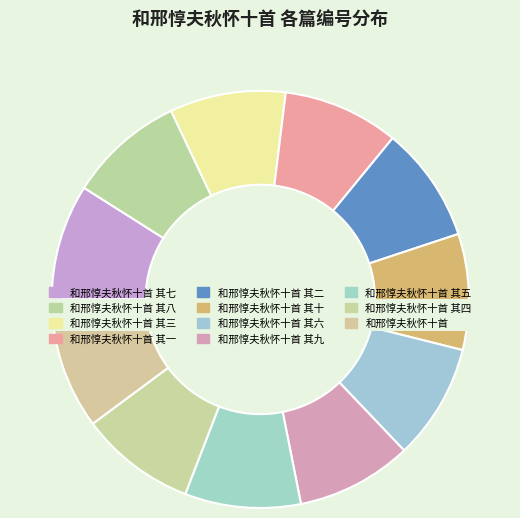

To the nearest percent, what portion does 和邢惇夫秋怀十首 其二 represent?

9%